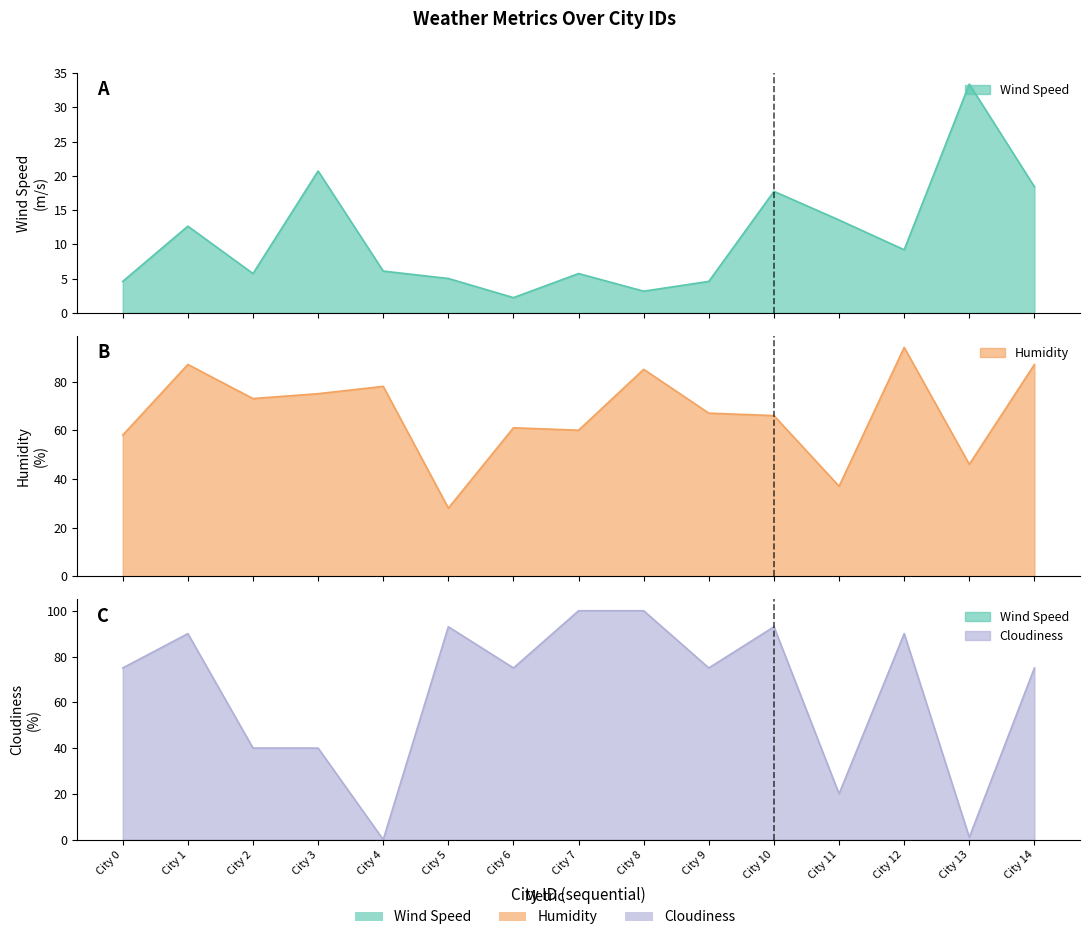

How many series are shown in this chart?

3